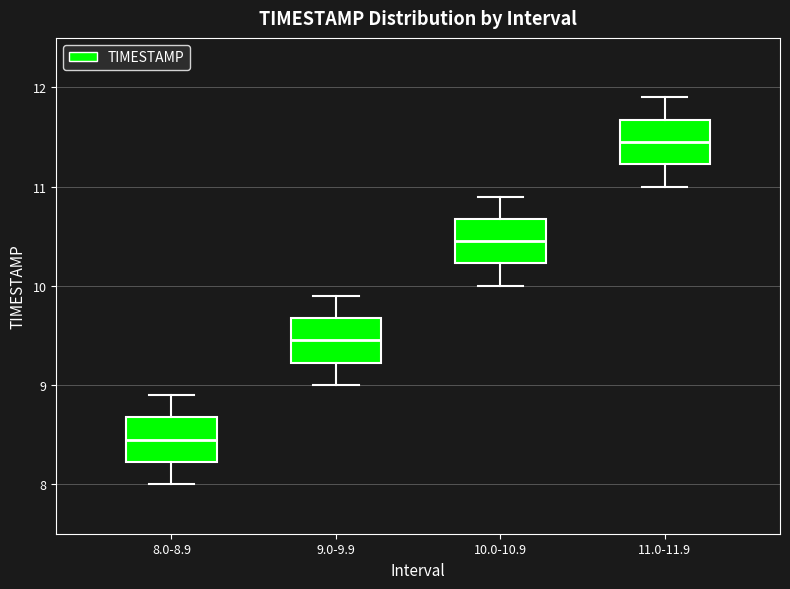

Reading left to right, read every box against the y-axis: the position of its median line, the range the box covers, and the ends of its whiskers. The values are not printed on the chart, so give them approximately, as read against the axis.

8.0-8.9: median 8.5, box 8.2 to 8.7, whiskers 8.0 to 8.9
9.0-9.9: median 9.5, box 9.2 to 9.7, whiskers 9.0 to 9.9
10.0-10.9: median 10.5, box 10.2 to 10.7, whiskers 10.0 to 10.9
11.0-11.9: median 11.5, box 11.2 to 11.7, whiskers 11.0 to 11.9